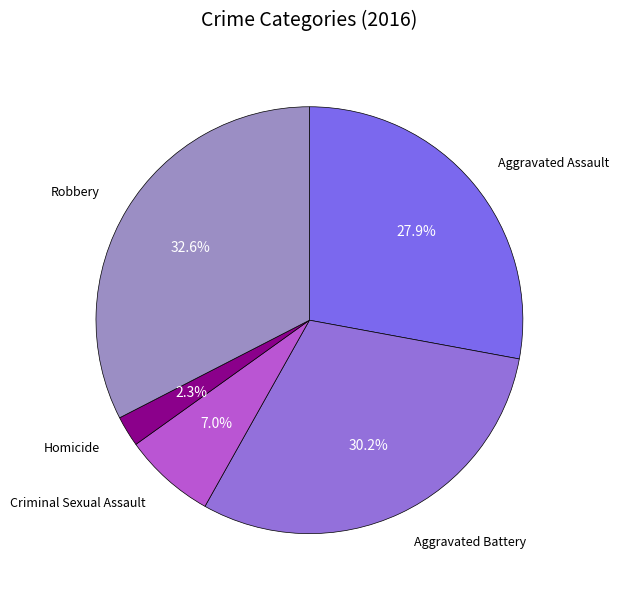

Rank the categories by value from lowest to highest.

Homicide, Criminal Sexual Assault, Aggravated Assault, Aggravated Battery, Robbery